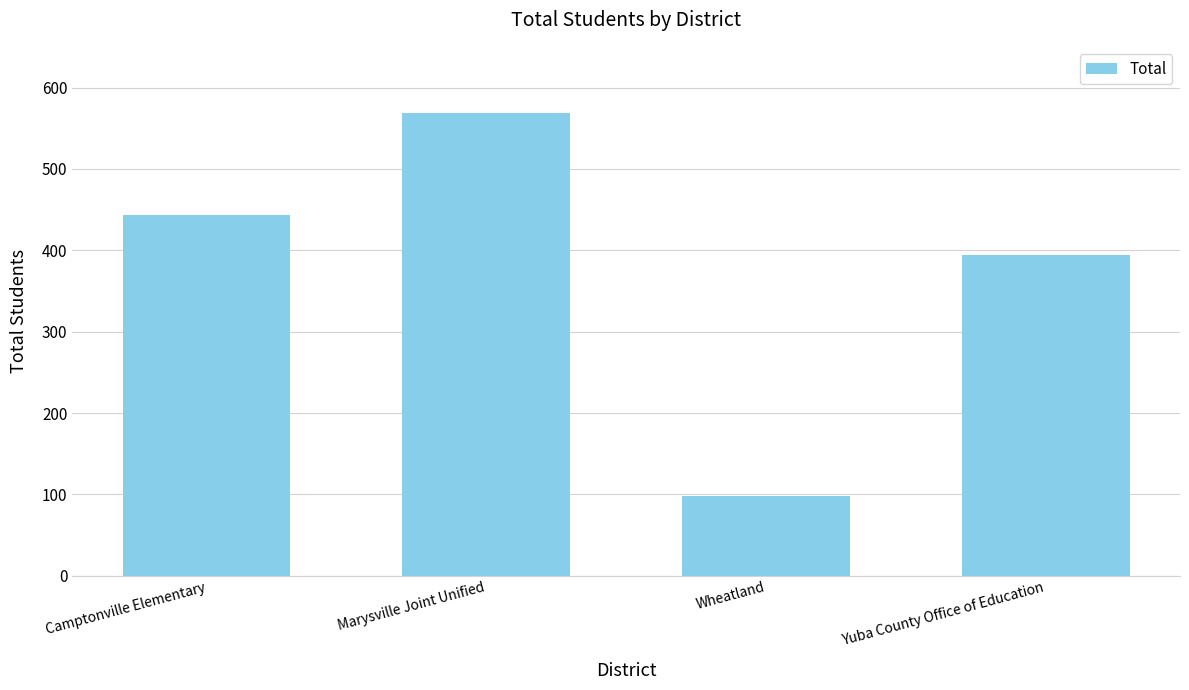

How many values are between 394 and 569?

3